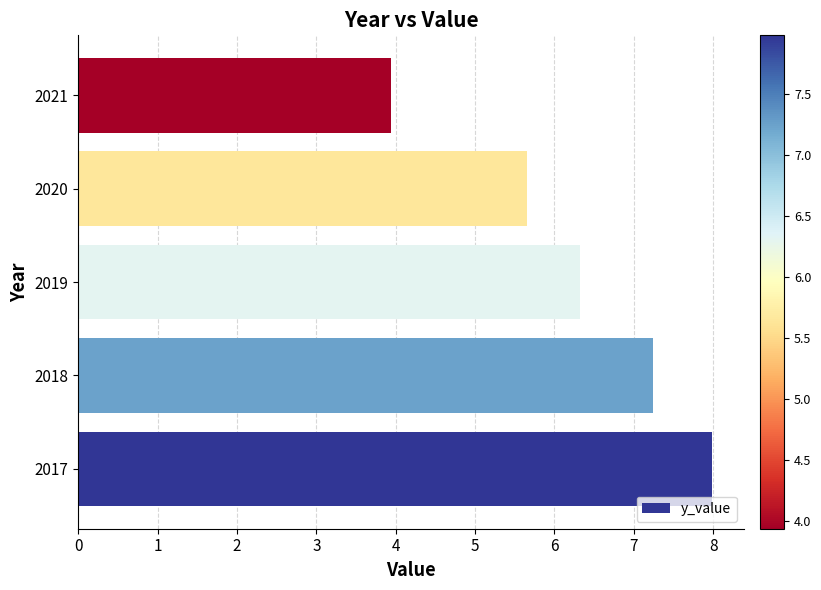

Is it true that the value at 2019 is 9.0?

False